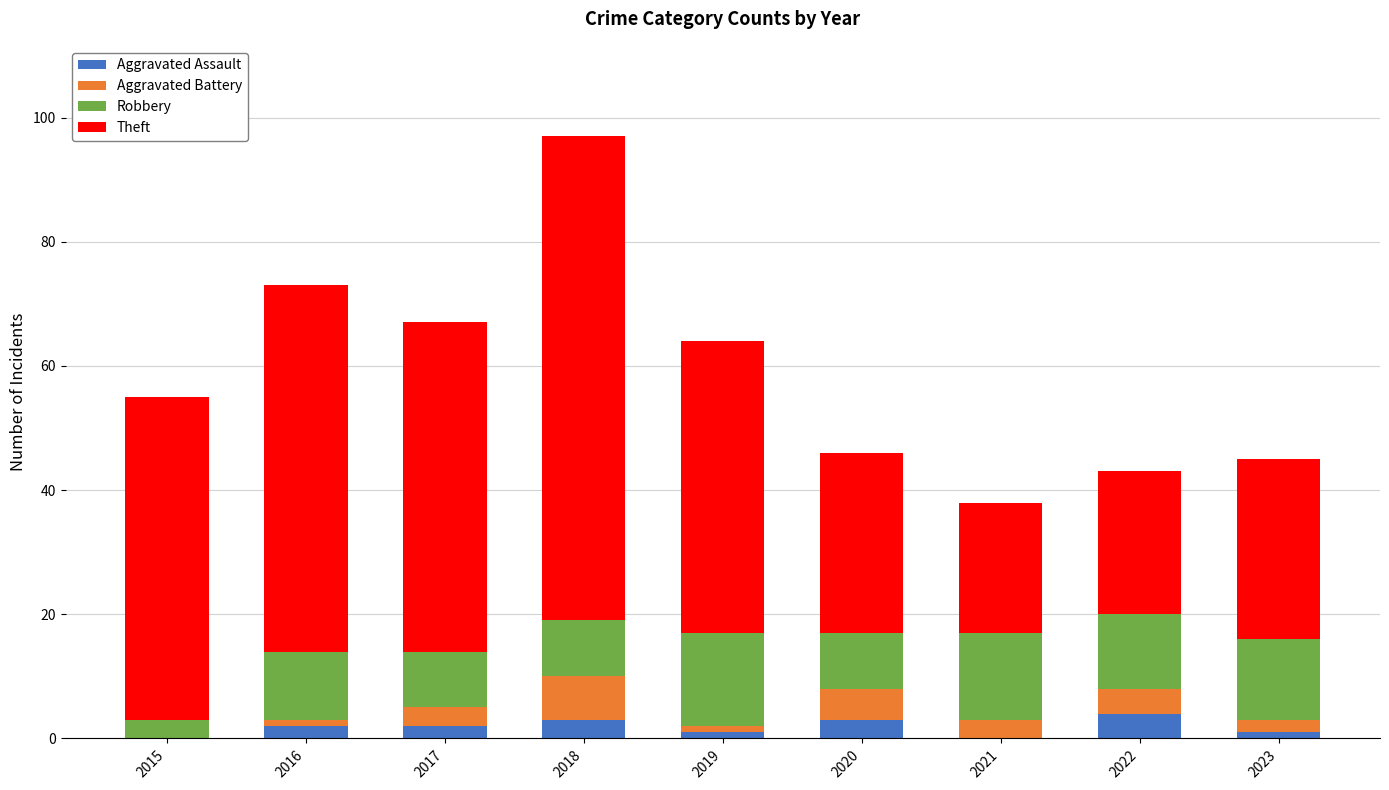

What is the total value across all series at 2022?

43